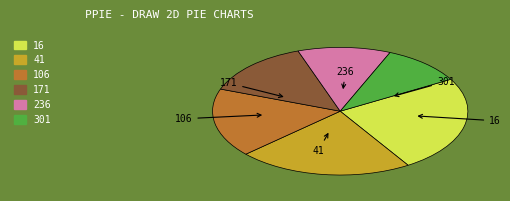

Rank the categories by value from highest to lowest.

16, 41, 106, 171, 236, 301